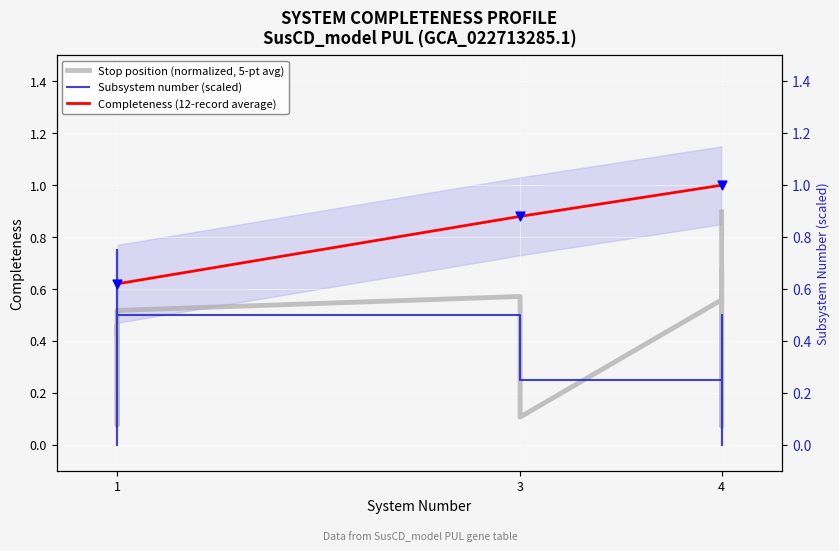

Which series has the largest total across all categories?

Completeness (12-record average)